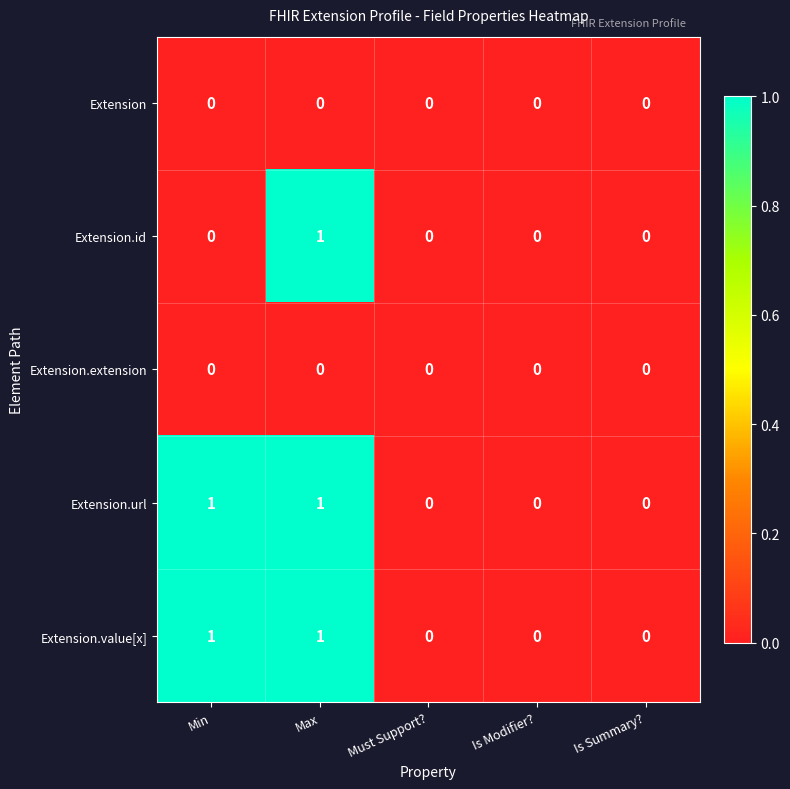

The value of Extension.url at Min is 0. True or false?

False